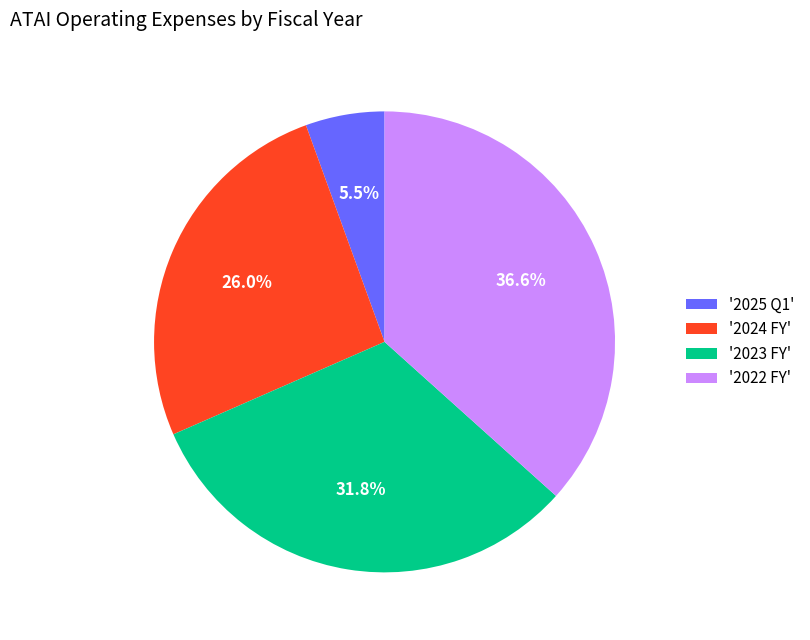

Which slice is the smallest?

'2025 Q1'